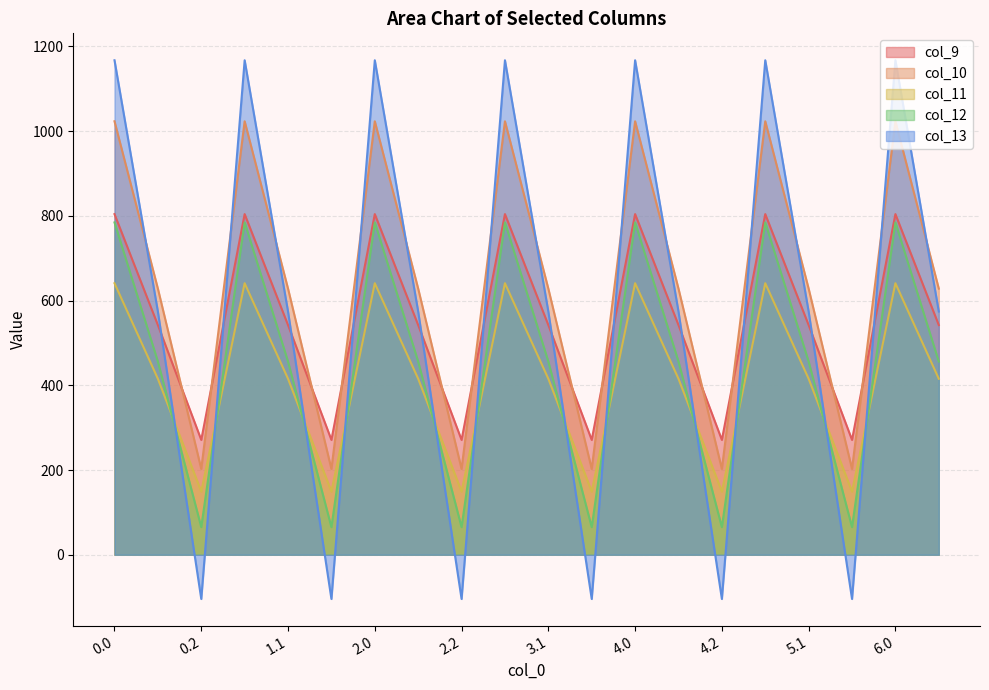

How many values in the col_11 series exceed 415?

14